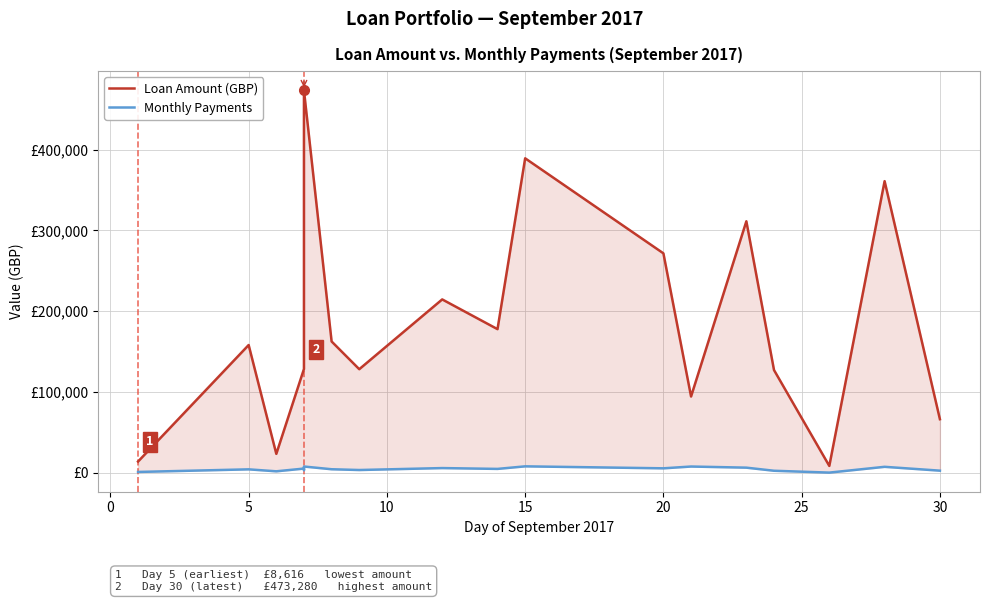

Which series has the largest range (max minus min)?

Loan Amount (GBP)